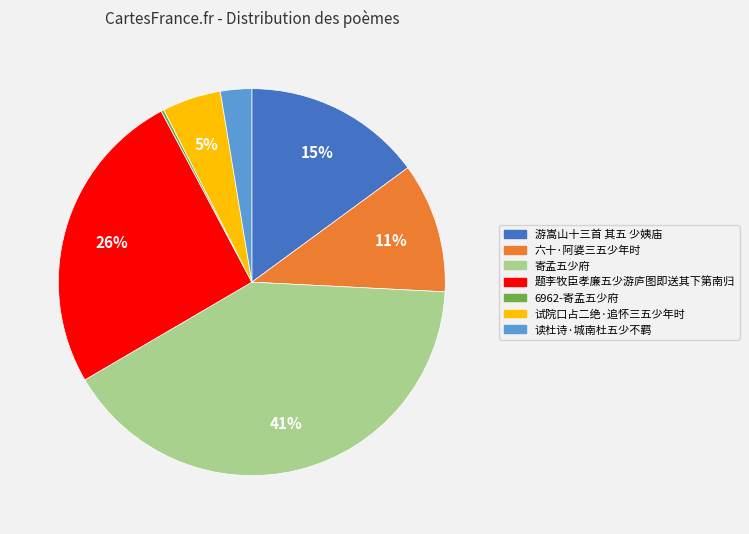

Which category has the biggest portion of the pie?

寄孟五少府